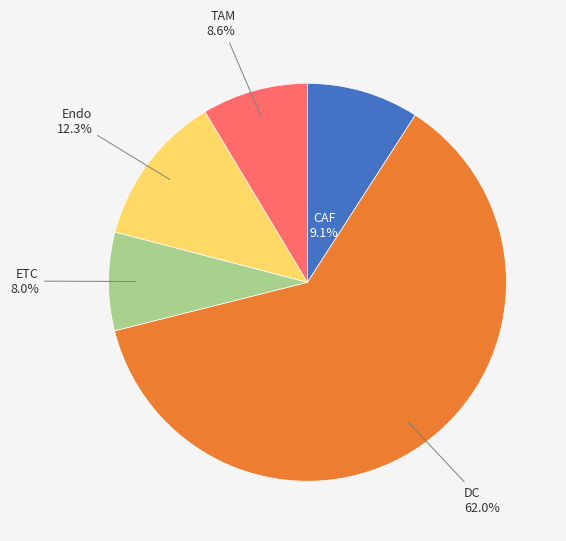

Which slice is the smallest?

ETC